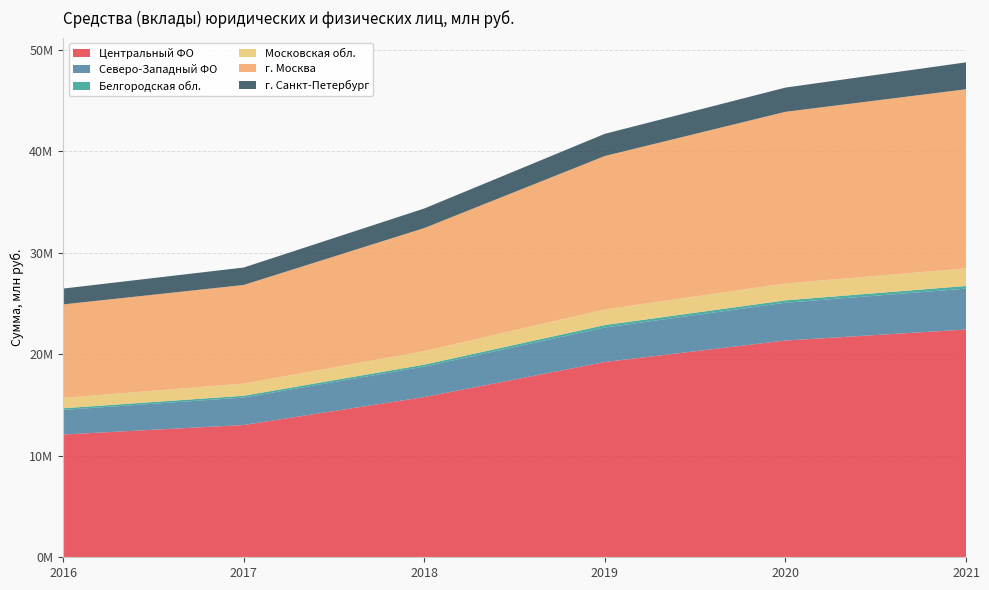

Reading left to right, list all the values displayed in this chart.

Центральный ФО: 2016=12097667	2017=13034219	2018=15785987	2019=19242633	2020=21360591	2021=22439657
Северо-Западный ФО: 2016=2423410	2017=2706280	2018=3002956	2019=3397797	2020=3721396	2021=4031493
Белгородская обл.: 2016=162546	2017=177438	2018=191897	2019=241282	2020=234973	2021=263267
Московская обл.: 2016=1025037	2017=1196272	2018=1332680	2019=1542091	2020=1659869	2021=1733752
г. Москва: 2016=9207672	2017=9718344	2018=12126968	2019=15117438	2020=16920552	2021=17649985
г. Санкт-Петербург: 2016=1560955	2017=1718642	2018=1929294	2019=2185823	2020=2384692	2021=2651622